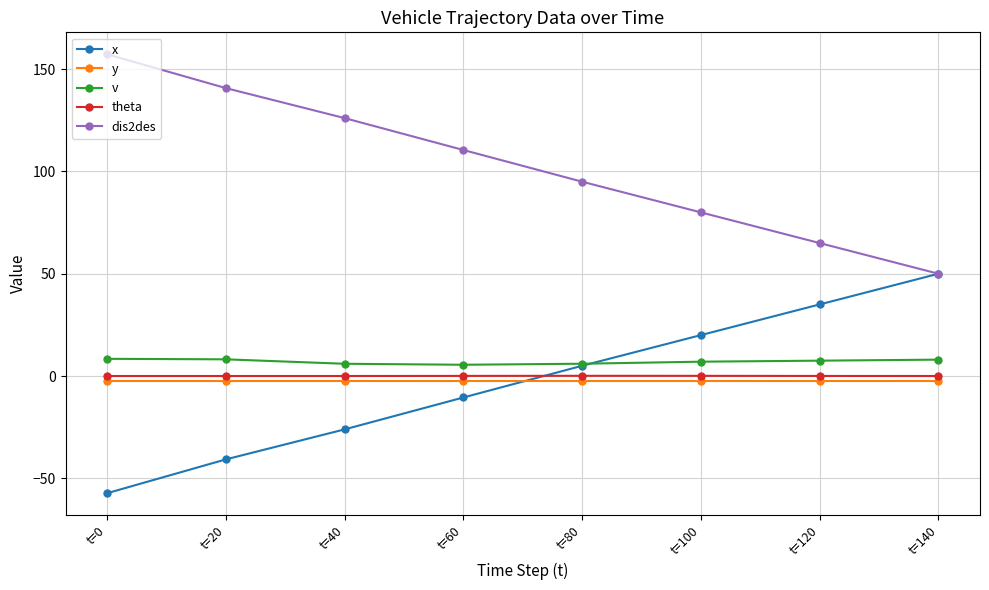

What is the greatest value displayed?

157.3